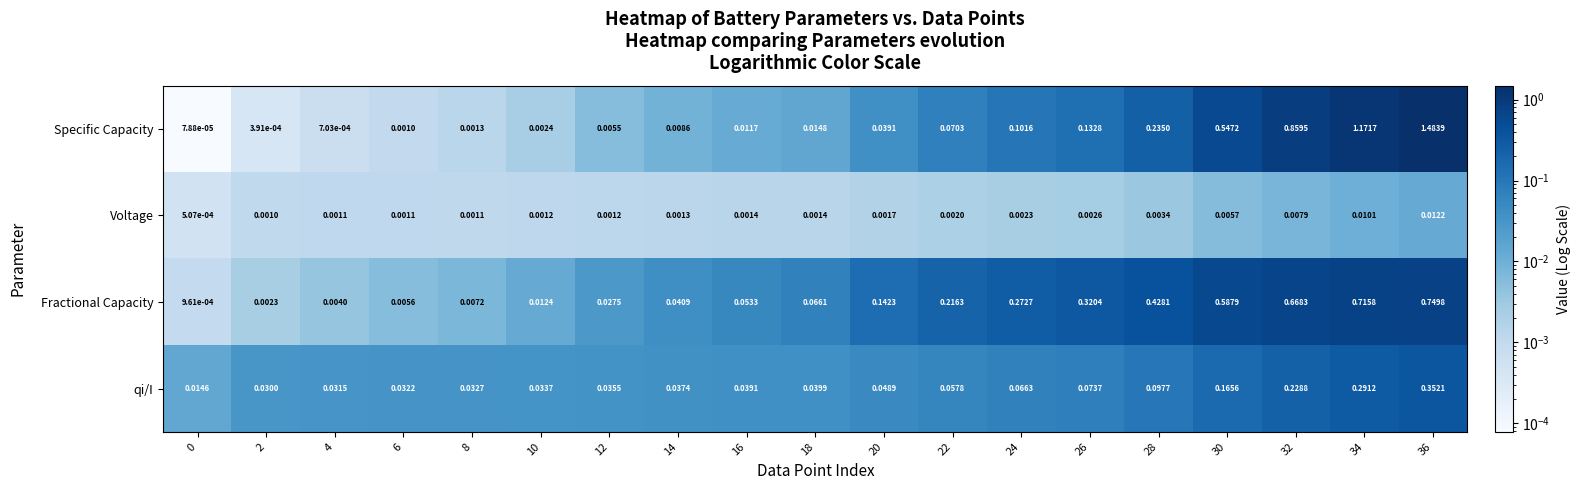

Which series changed the most between 22 and 30?

Specific Capacity